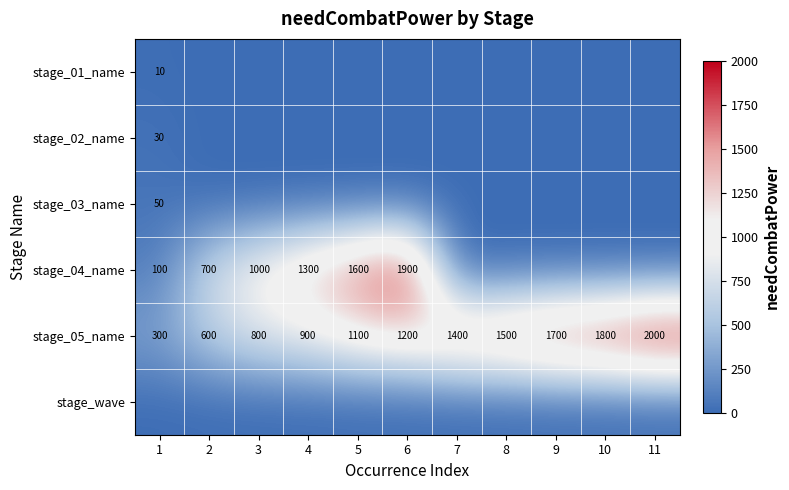

Rank the categories by stage_05_name value from lowest to highest.

1, 2, 3, 4, 5, 6, 7, 8, 9, 10, 11